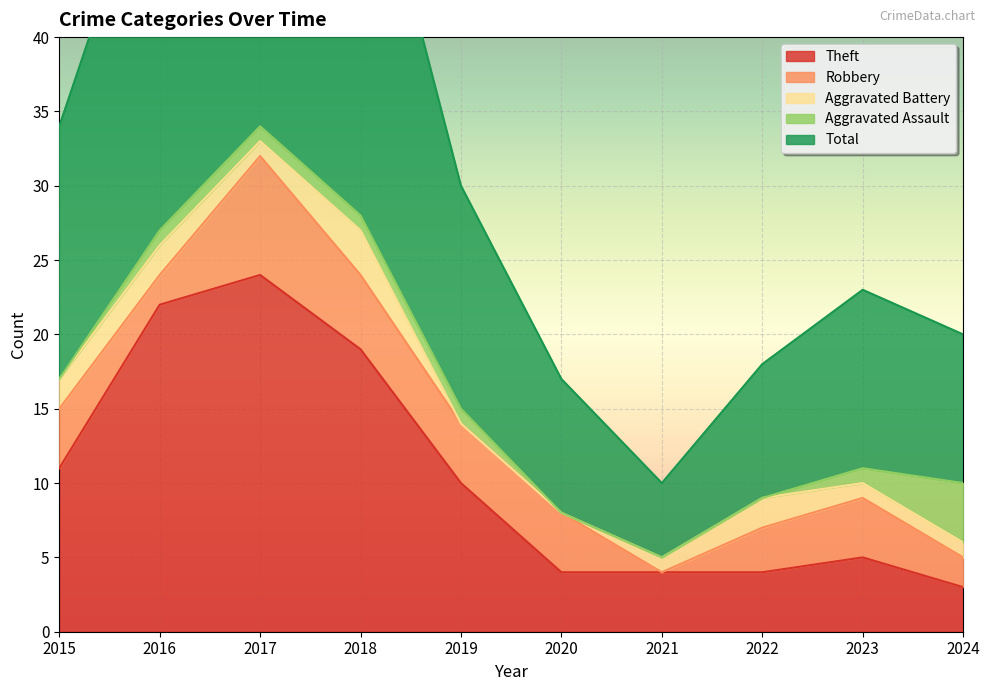

What is the average value of the Aggravated Assault series?

1